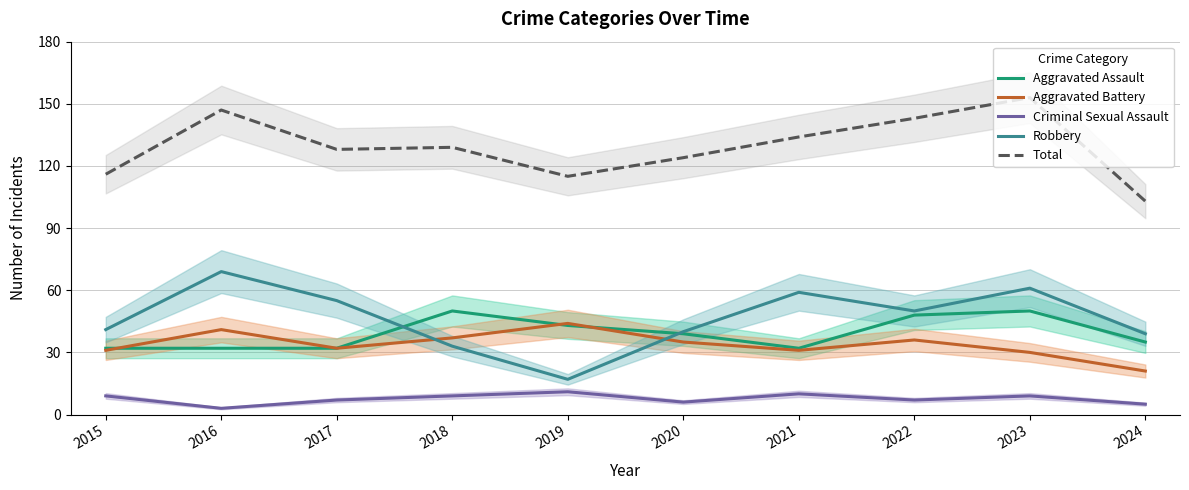

What is the difference between the second highest and second lowest values in the Robbery series?

28